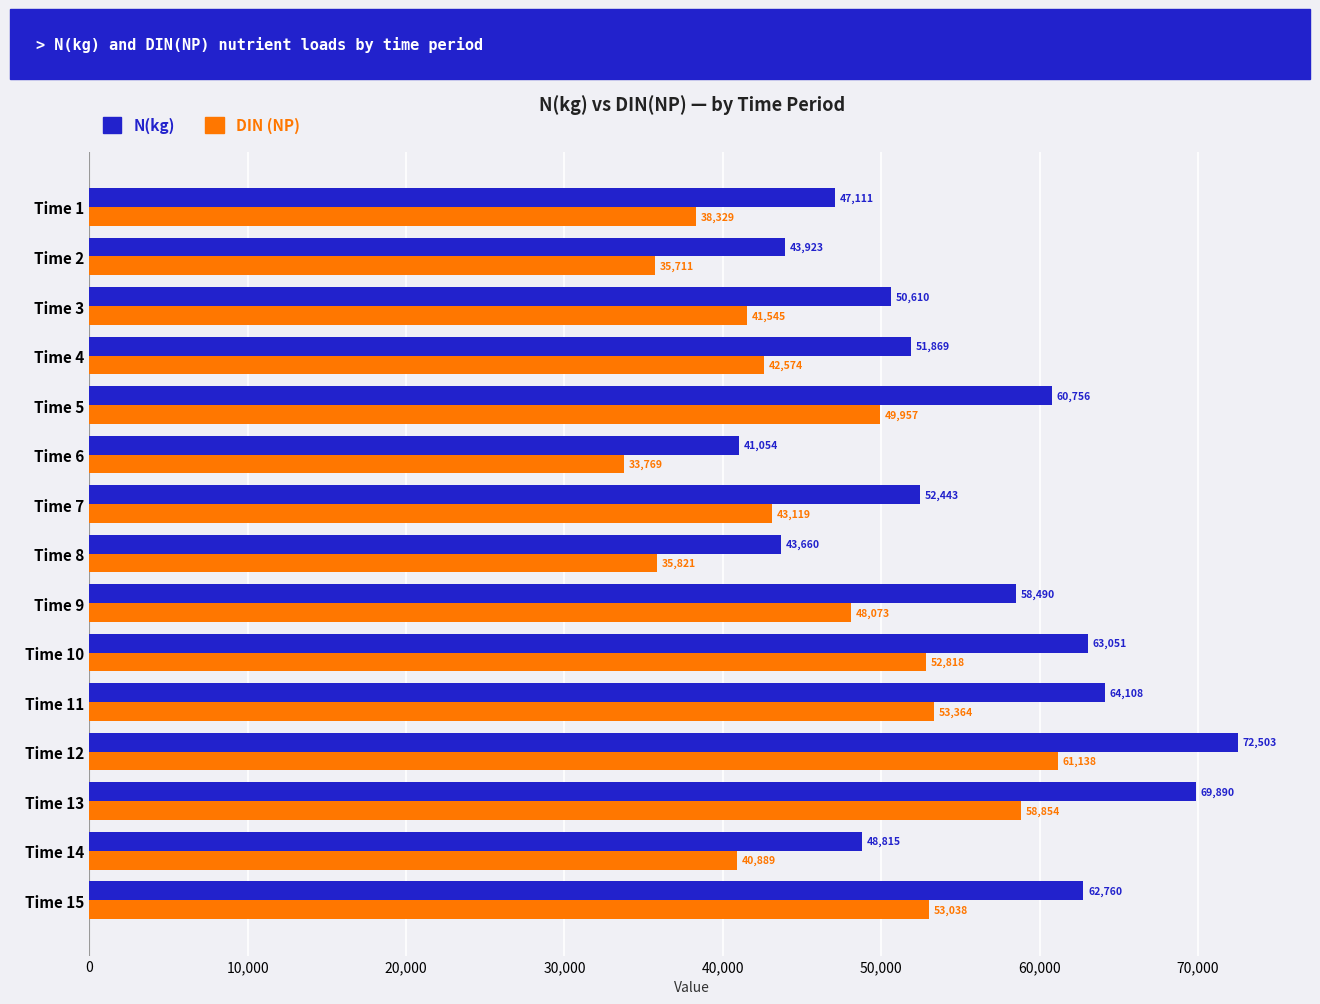

Which series has the largest range (max minus min)?

N(kg)